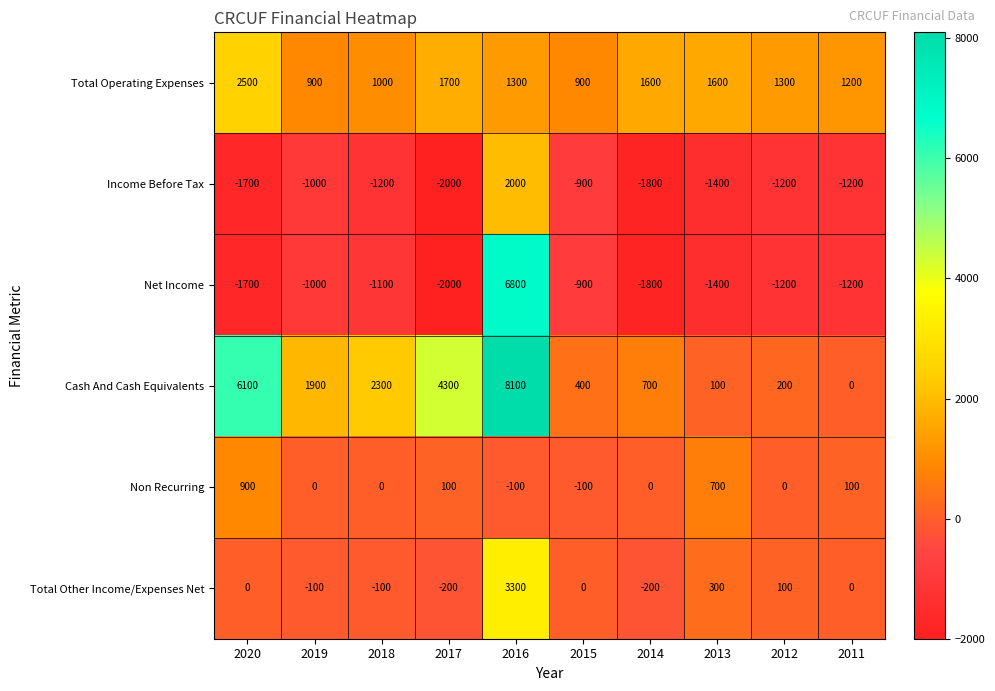

What is the average value of the Net Income series?

-550